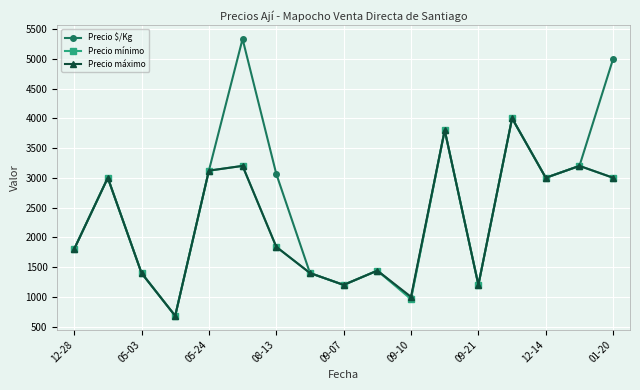

What is the maximum value for Precio mínimo?

4000